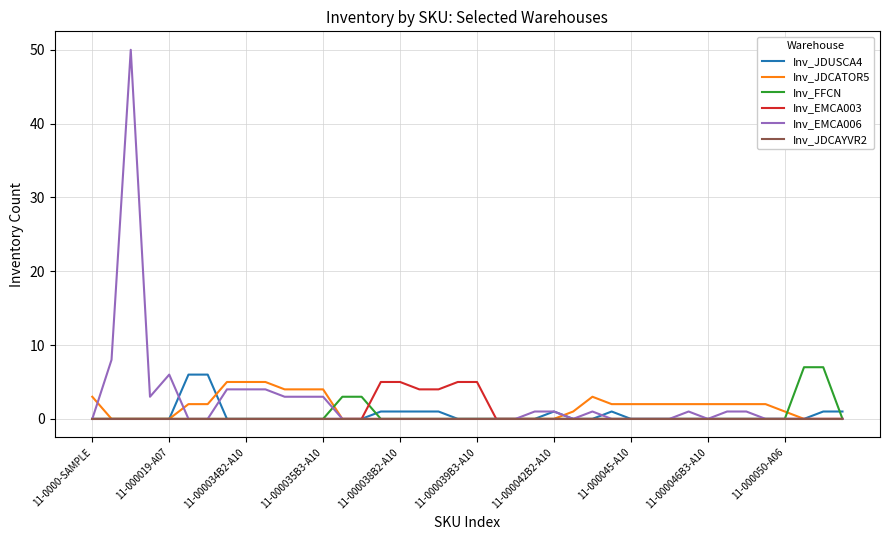

What is the maximum value shown in the chart?

50